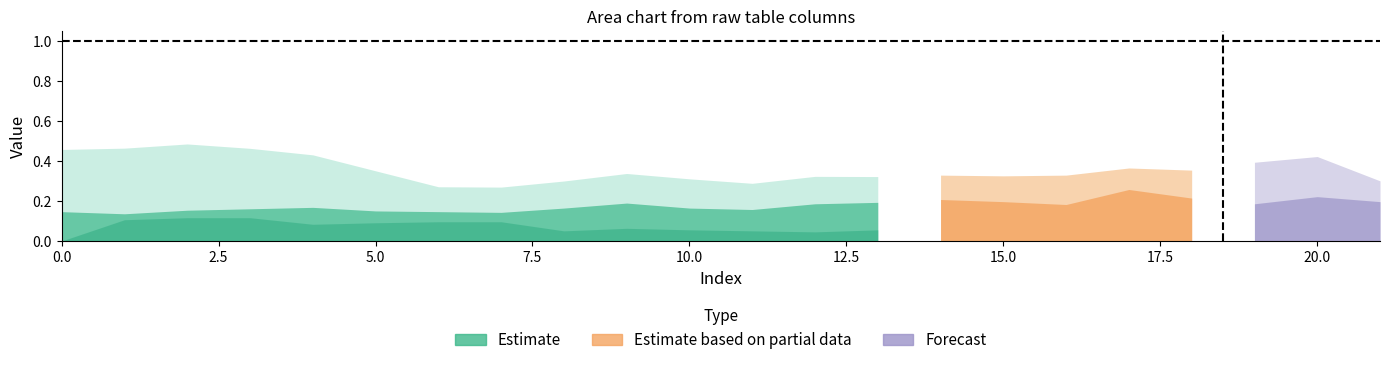

What is the greatest value displayed?

1.0